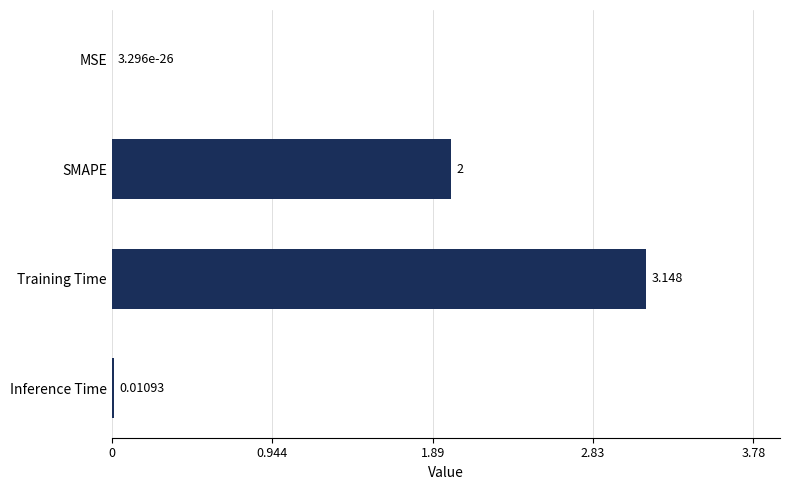

Which has a higher value, Inference Time or SMAPE?

SMAPE